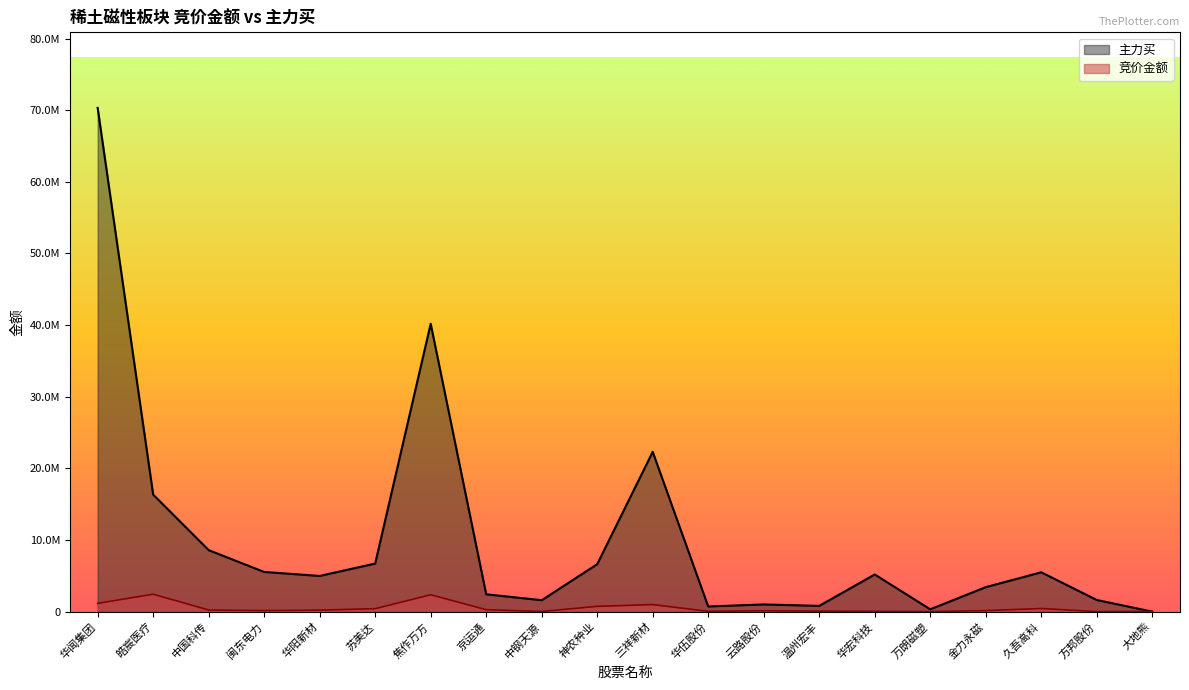

Rank the series by their maximum value, from lowest to highest.

竞价金额, 主力买